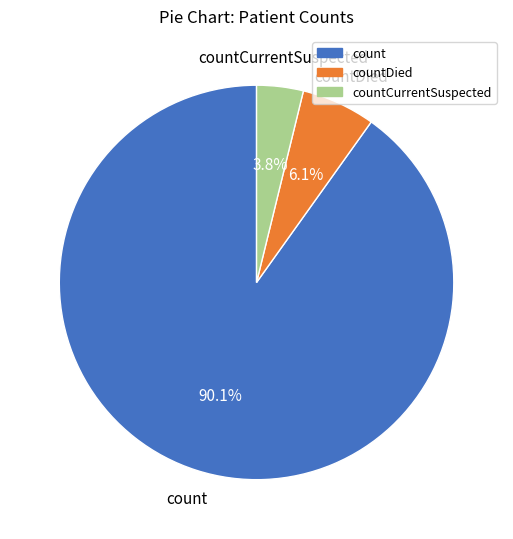

Is there any slice that represents more than half of the pie?

Yes